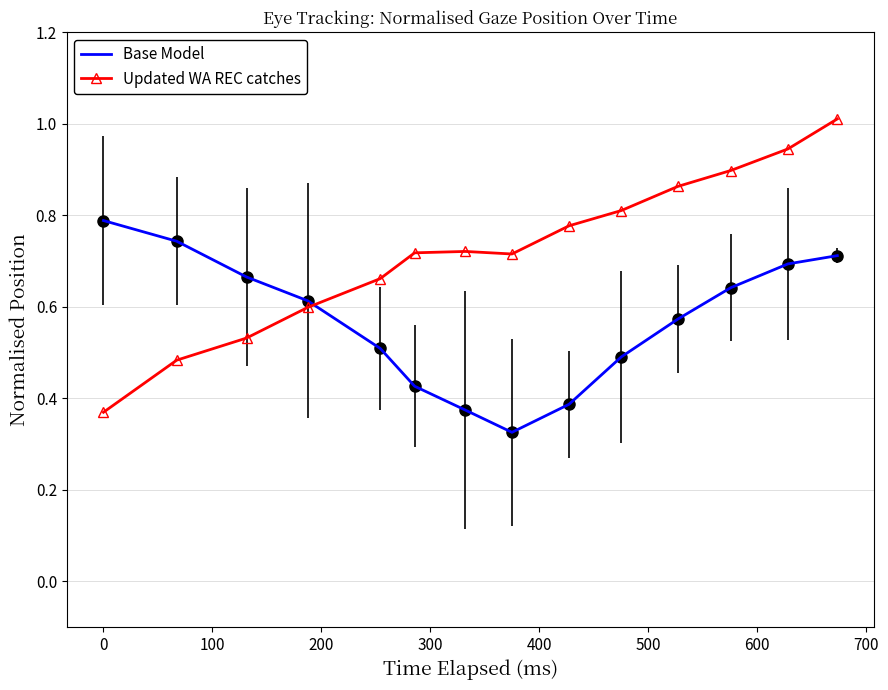

Which series has the widest spread of values?

Updated WA REC catches